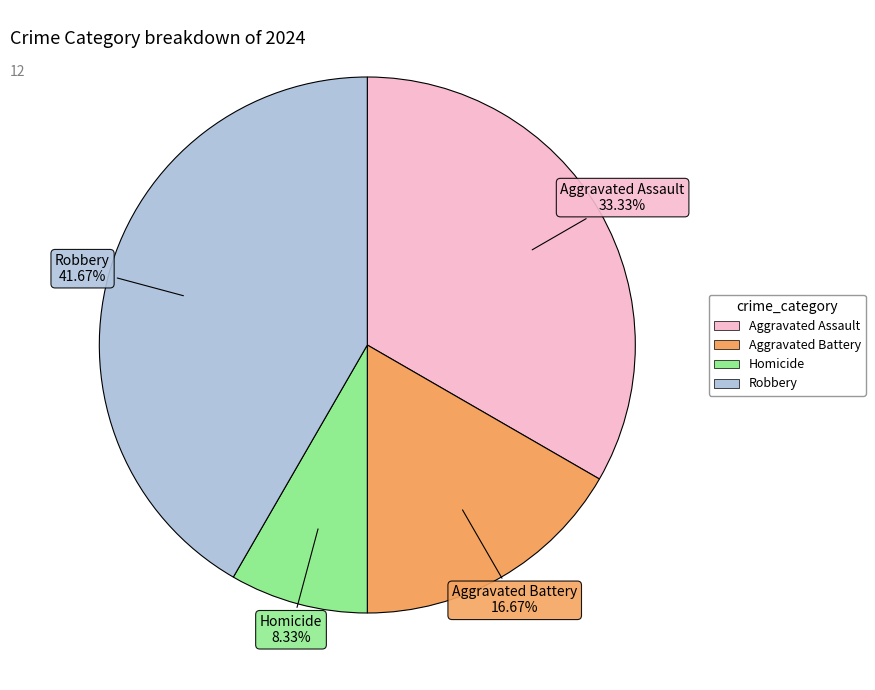

Is it true that Aggravated Battery is 17% of the pie?

True